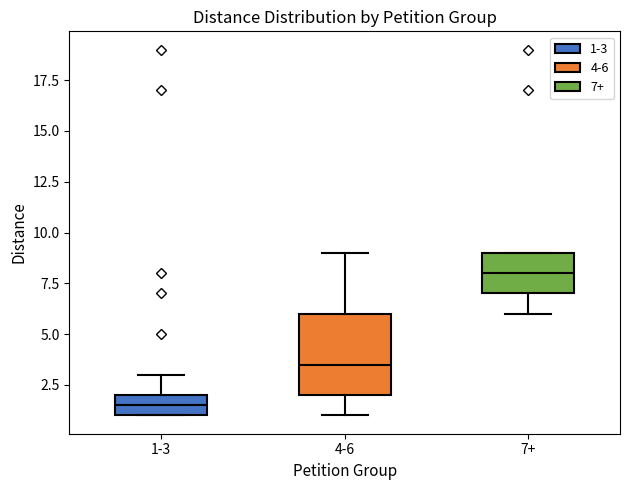

Reading left to right, read every box against the y-axis: the position of its median line, the range the box covers, and the ends of its whiskers. The values are not printed on the chart, so give them approximately, as read against the axis.

1-3: median 1.5, box 1.0 to 2.0, whiskers 1.0 to 3.0
4-6: median 3.5, box 2.0 to 6.0, whiskers 1.0 to 9.0
7+: median 8.0, box 7.0 to 9.0, whiskers 6.0 to 9.0